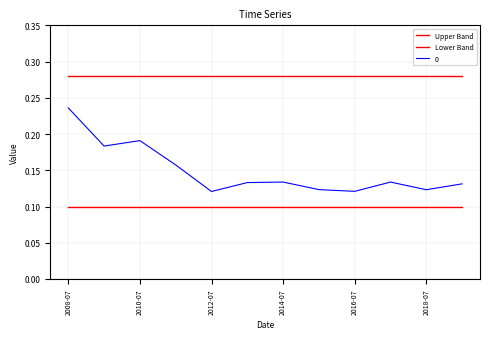

How many lines are shown in the chart?

3